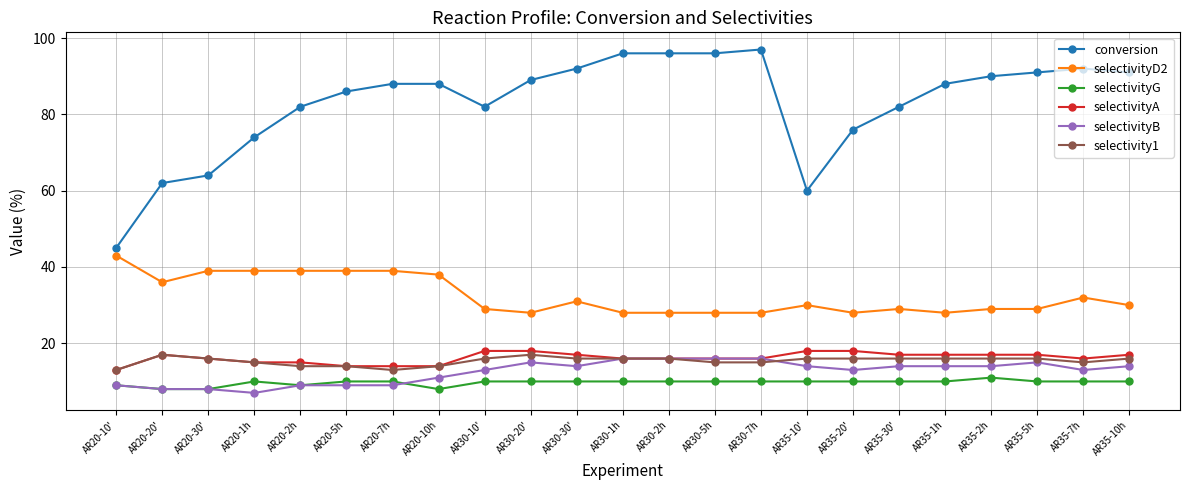

Where is the first local minimum for selectivityD2?

AR20-20'